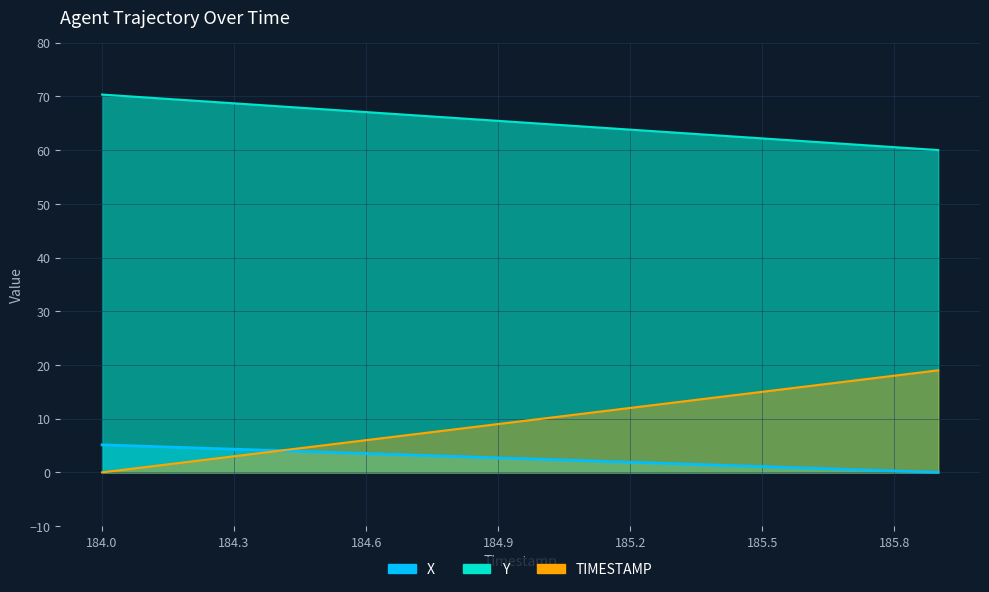

Which series has the largest total across all categories?

Y